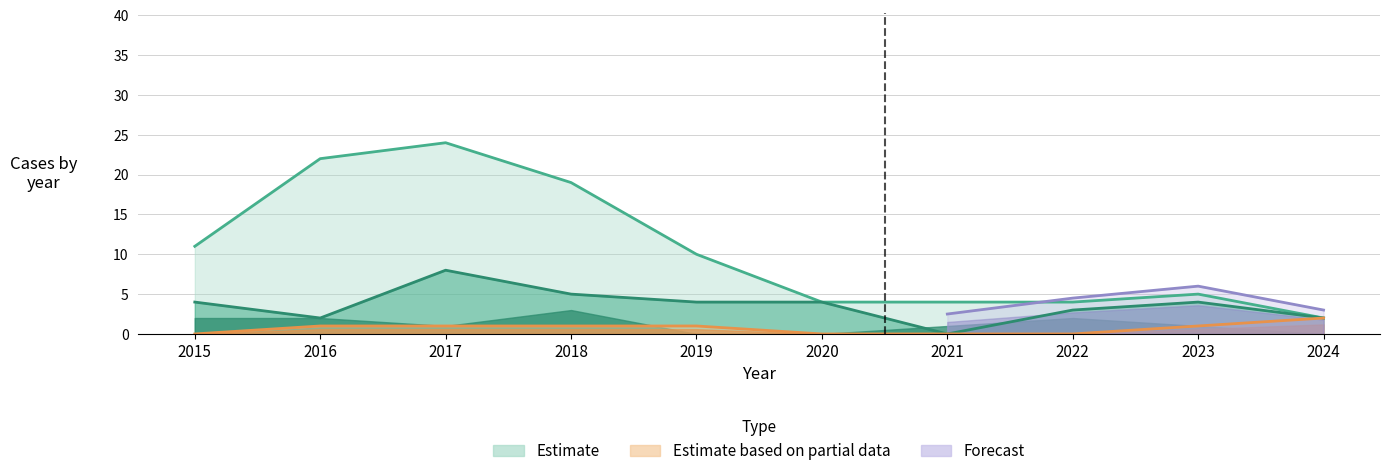

Is the value of Aggravated Assault at 2024 greater than the value of Theft at 2022?

No